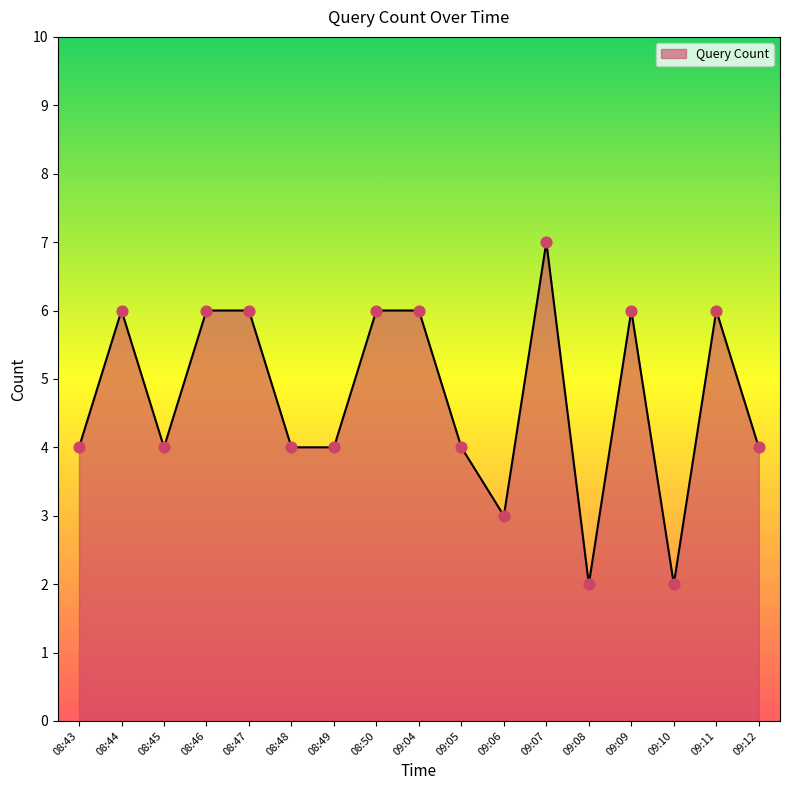

What is the change in value from 09:11 to 09:12?

-2